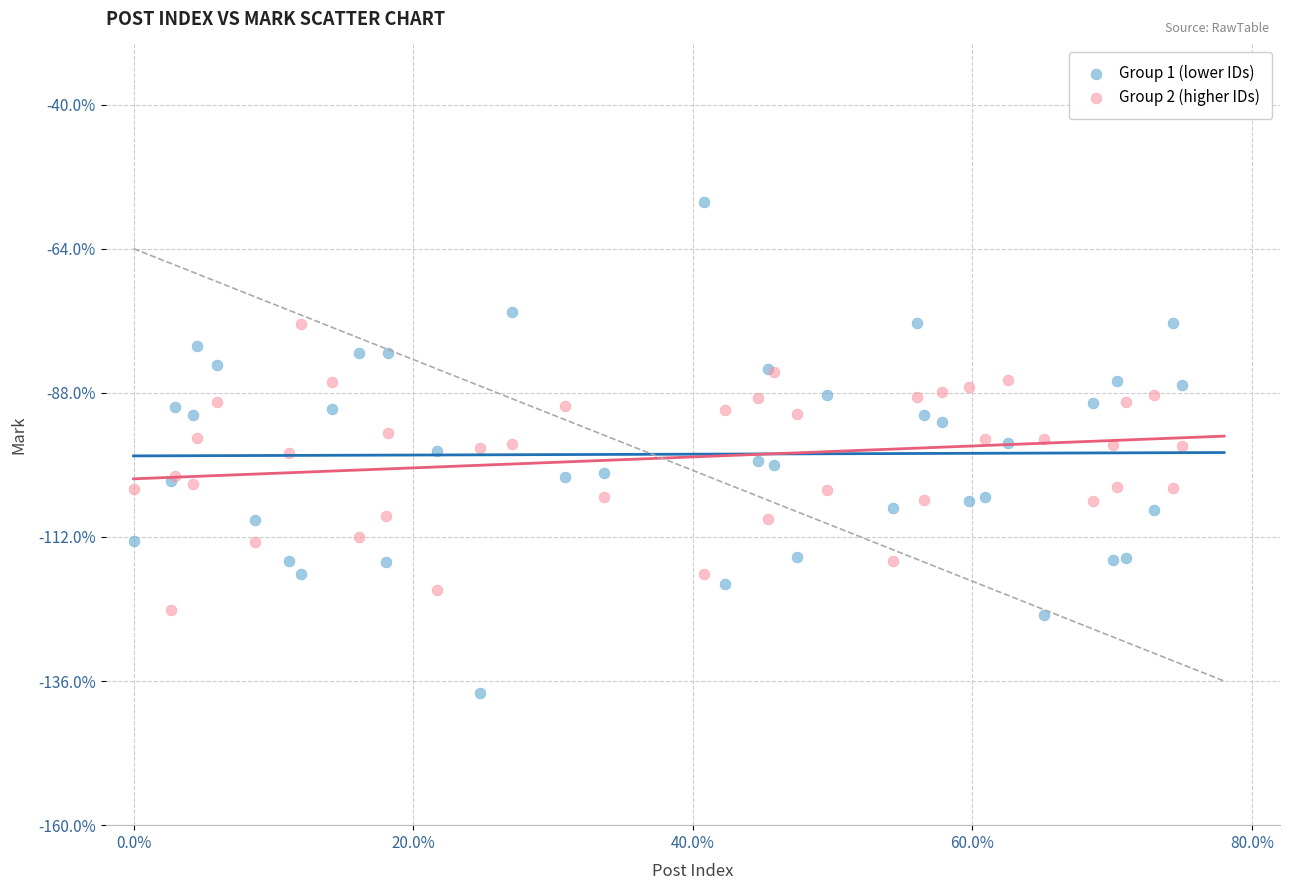

Which series reaches the maximum Y coordinate?

Group 1 (lower IDs)